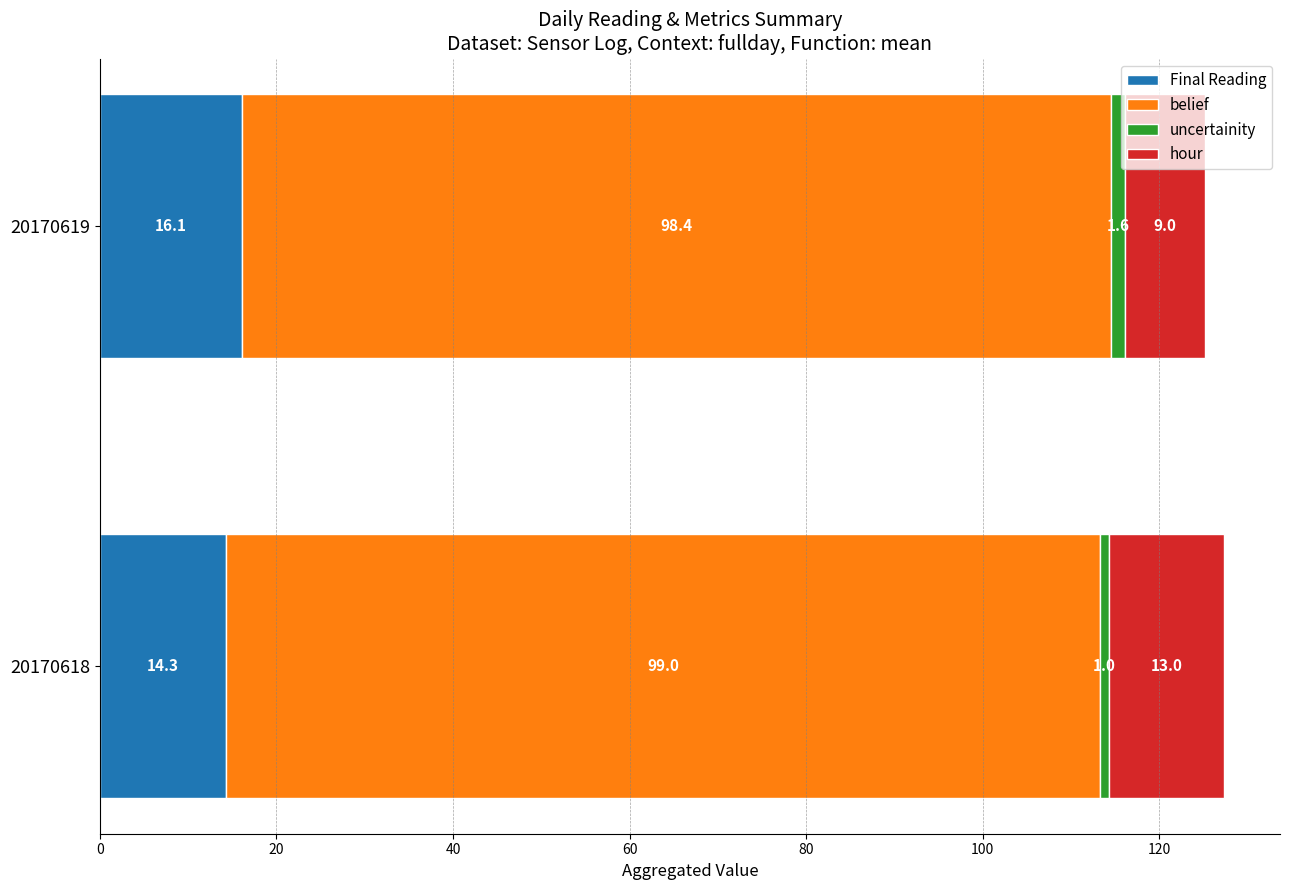

At which category is the sum across all series the highest?

20170618